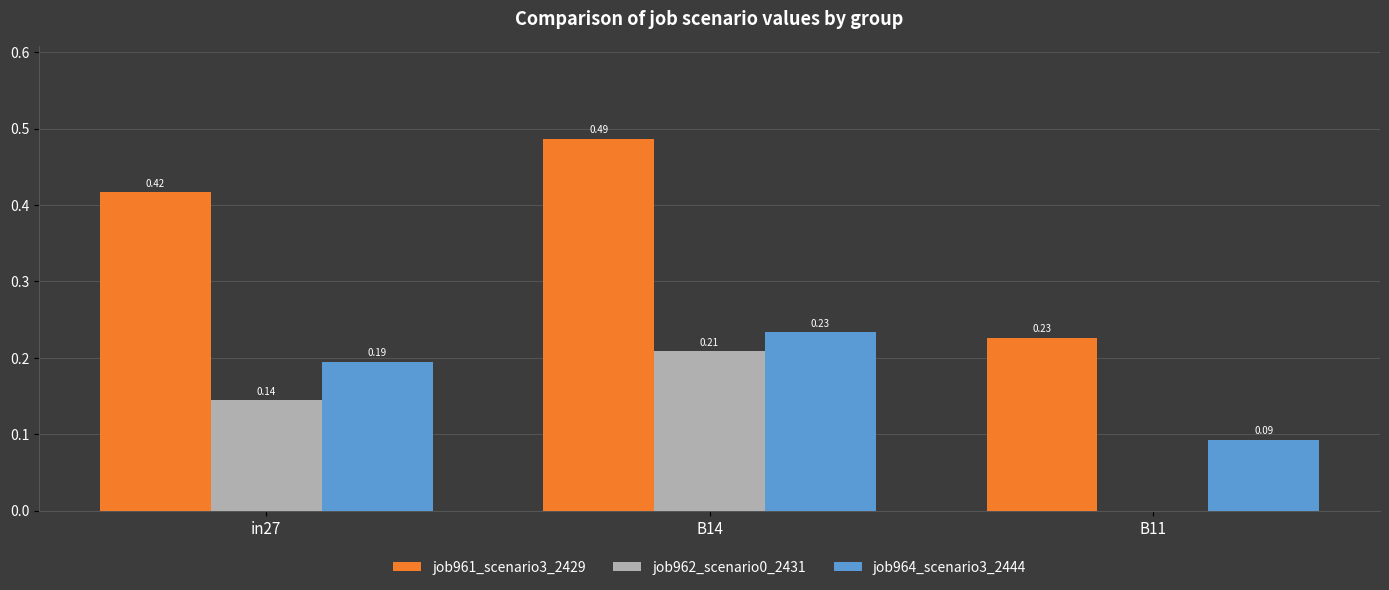

Which series changed the most between B14 and B11?

job961_scenario3_2429